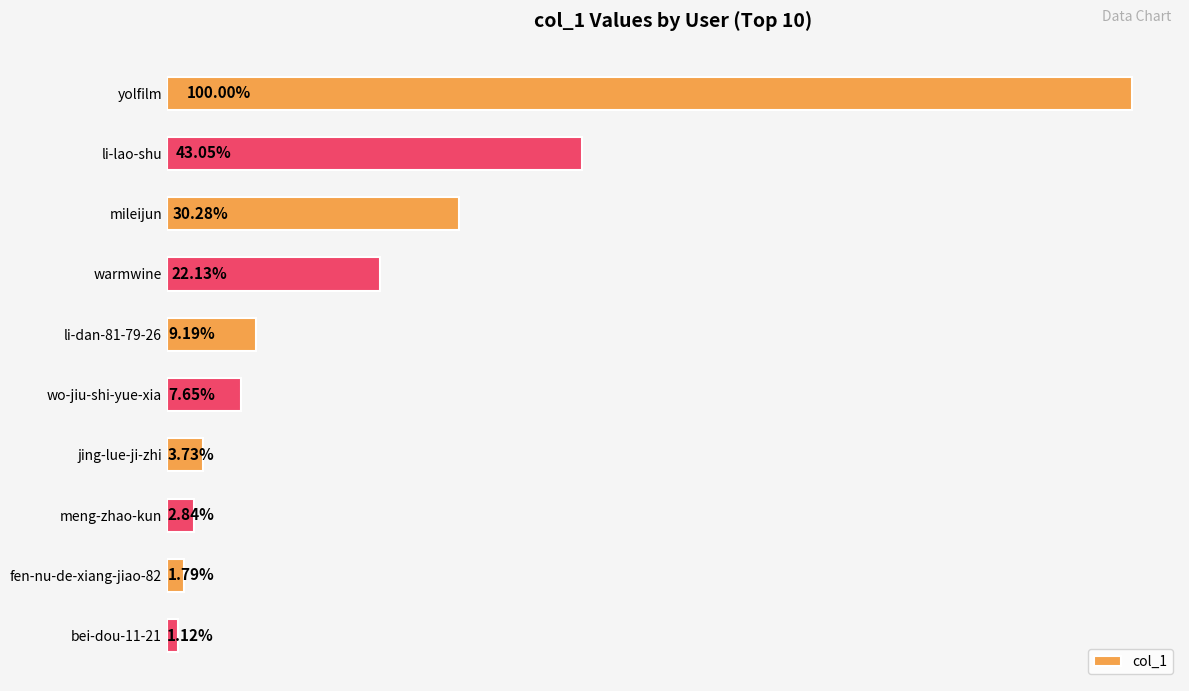

What is the sum of all values?

1773907